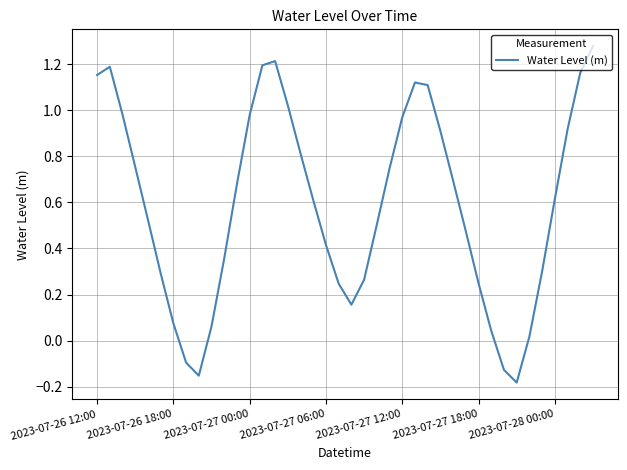

Does the chart display data point markers on the line(s)?

No